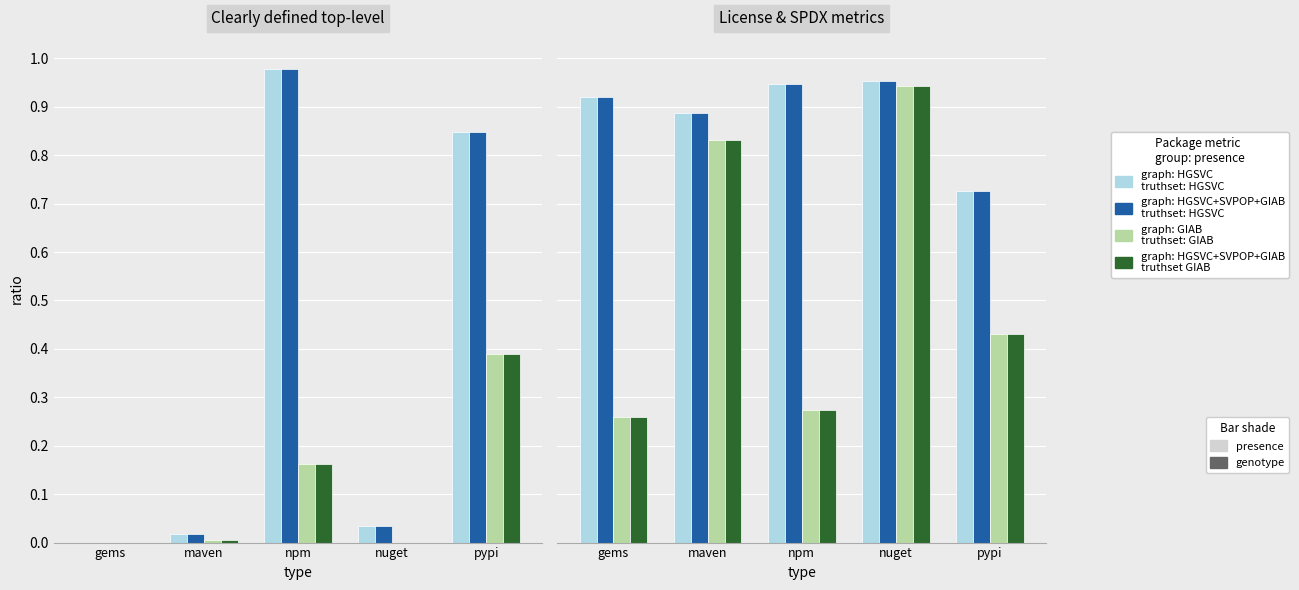

What is the average value of the graph: HGSVC
truthset: HGSVC series?

0.9